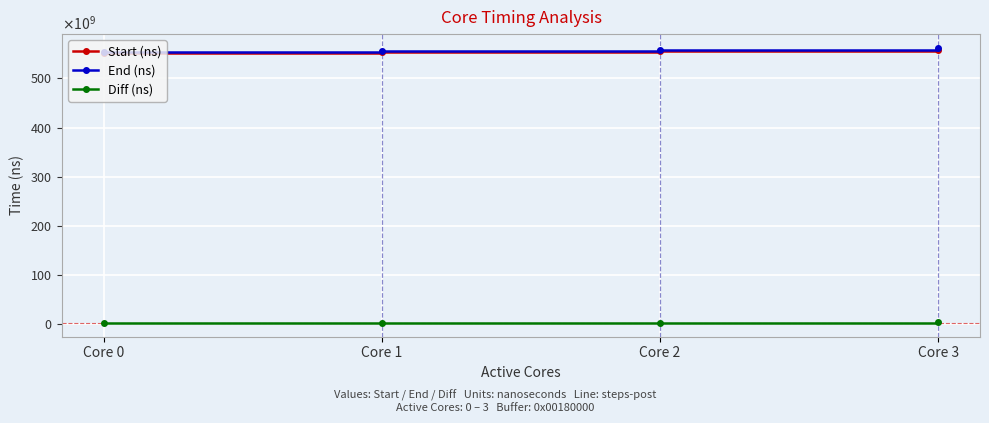

Which has a higher value, Core 1 or Core 2?

Core 2